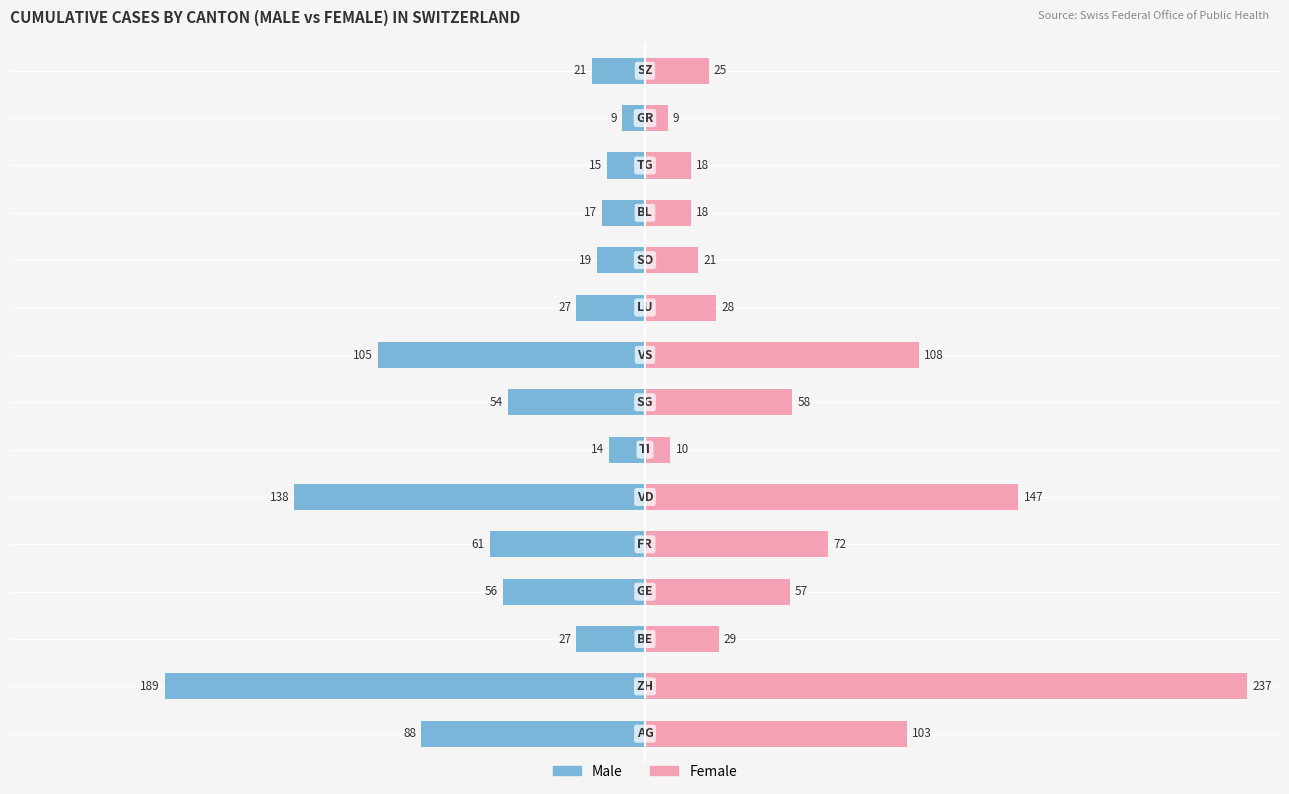

What is the approximate value of Male at 7, to the nearest 10?

-50